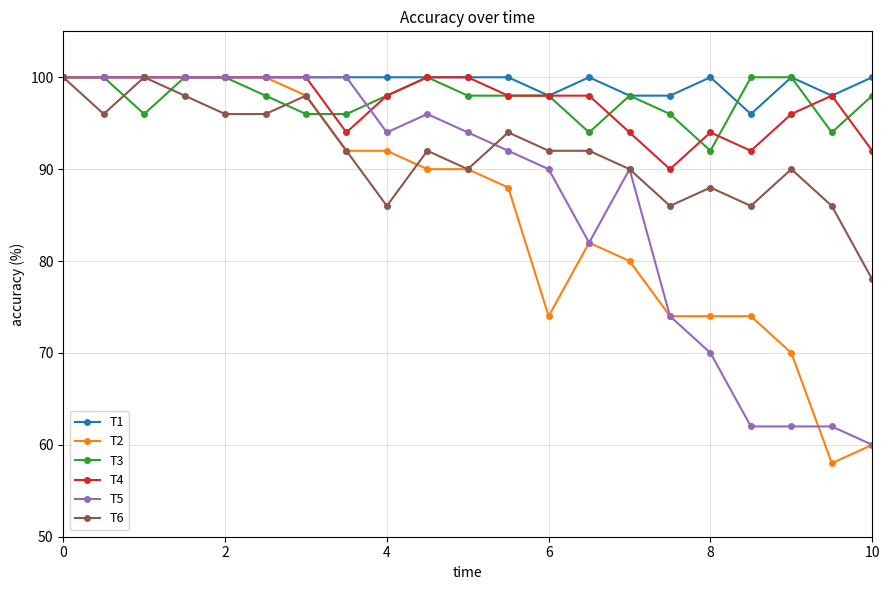

At how many categories does at least one series exceed 66?

21